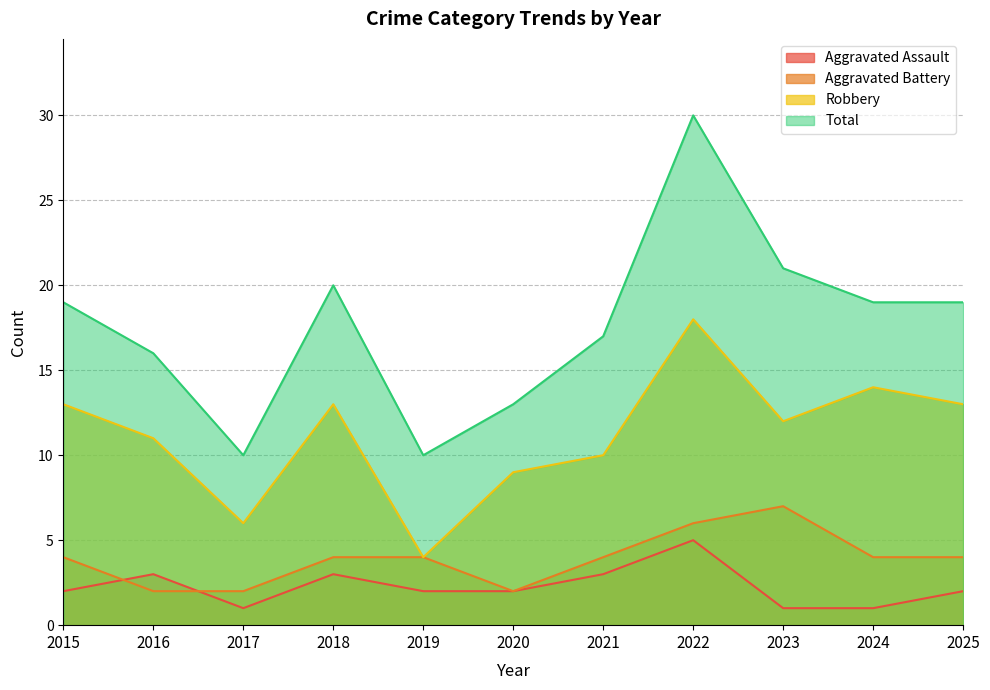

What is the value of the Aggravated Battery point at the 1st from the left?

4